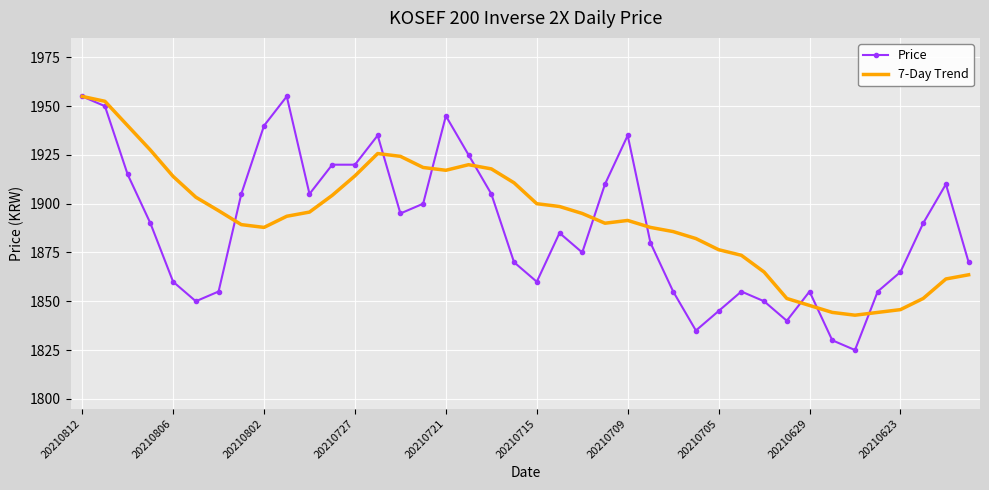

Which series has the widest spread of values?

Price